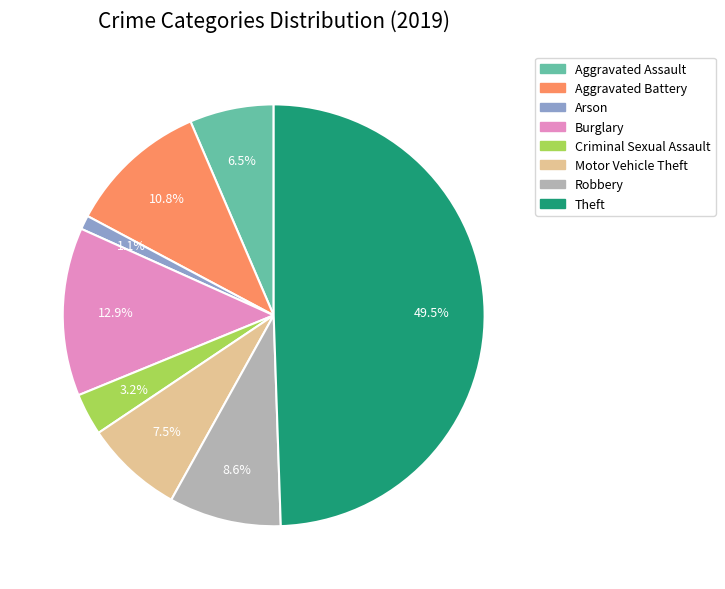

The Aggravated Assault slice represents 1% of the pie. True or false?

False